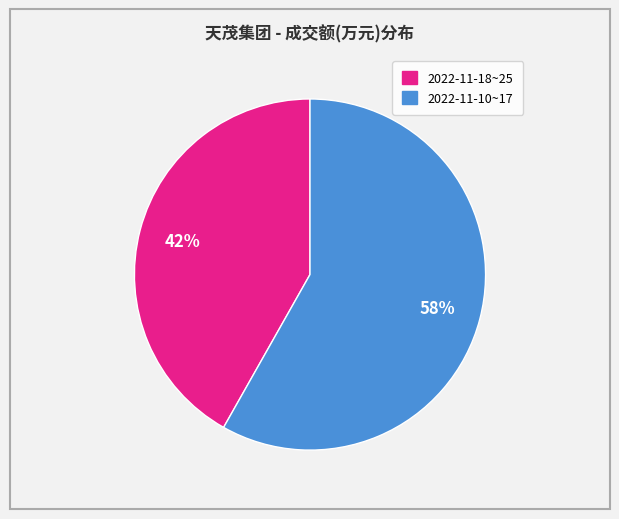

Is there any slice that represents more than half of the pie?

Yes